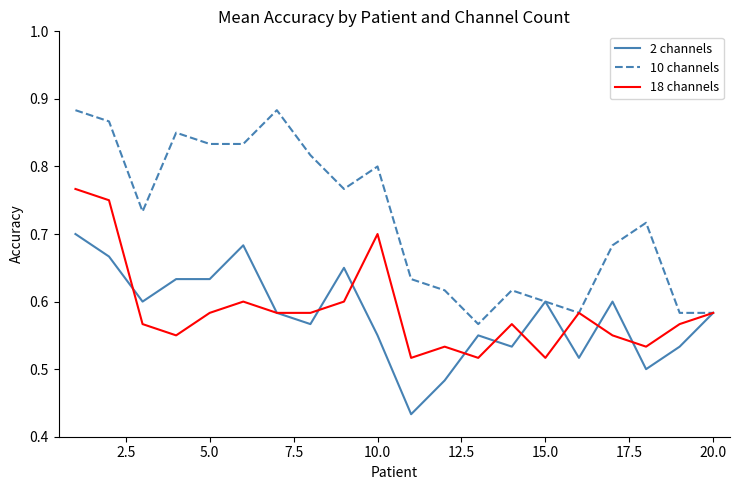

Which series has the largest total across all categories?

10 channels